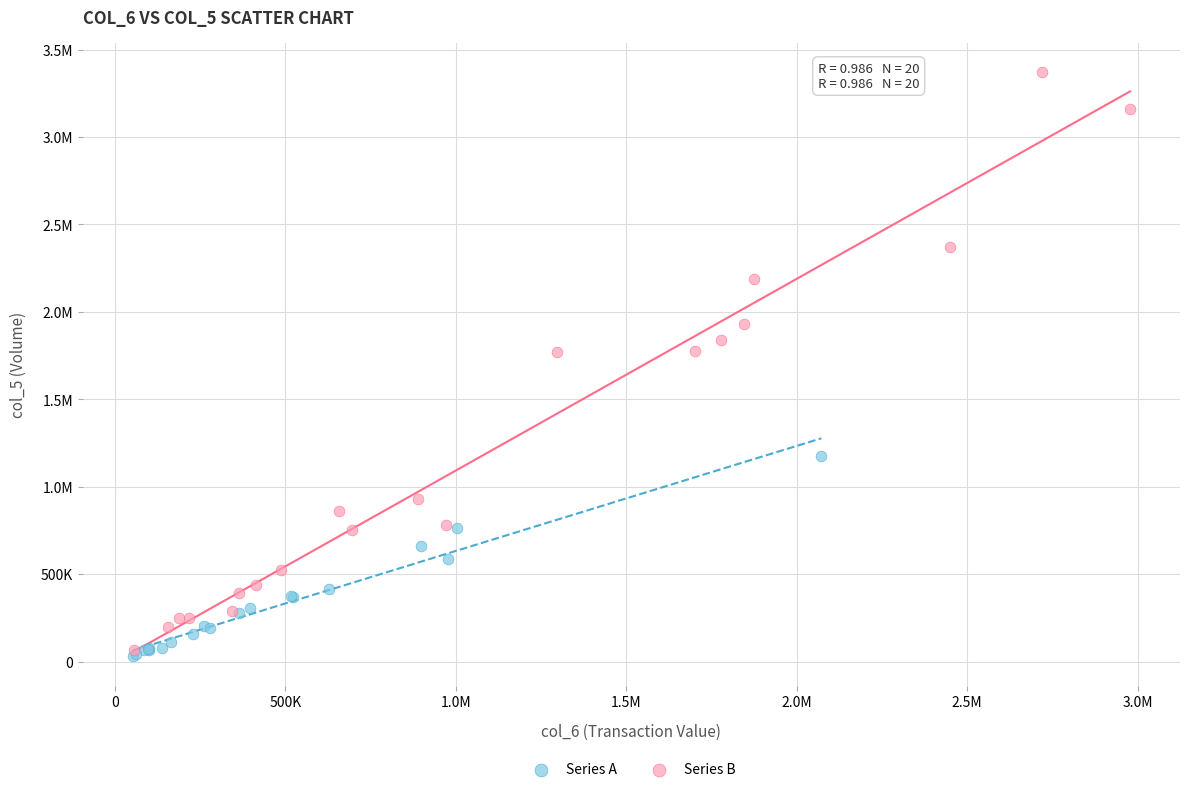

What are all the series names shown in the legend?

Series A, Series B